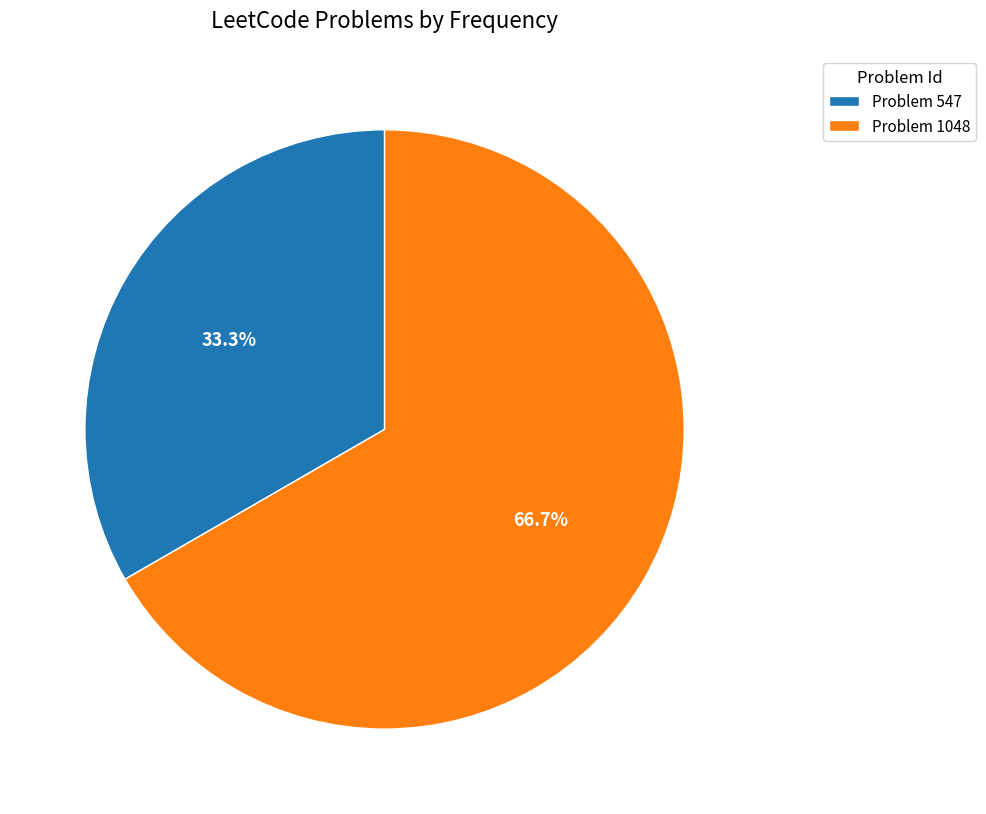

Which has a higher value, Problem 547 or Problem 1048?

Problem 1048